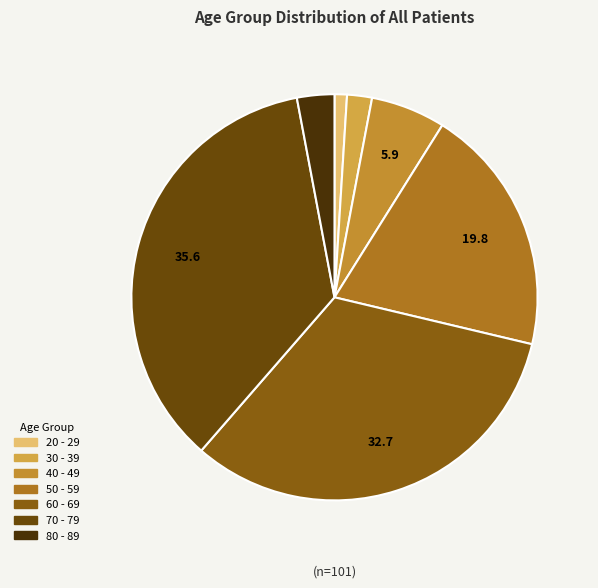

What is the change in value from 50 - 59 to 80 - 89?

-17